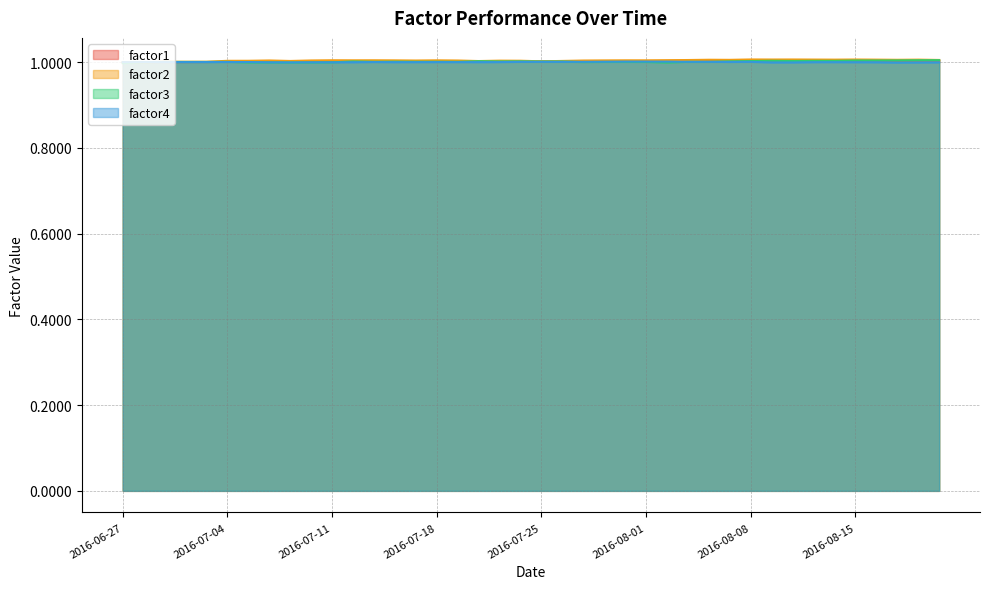

What is the minimum value for factor3?

1.0